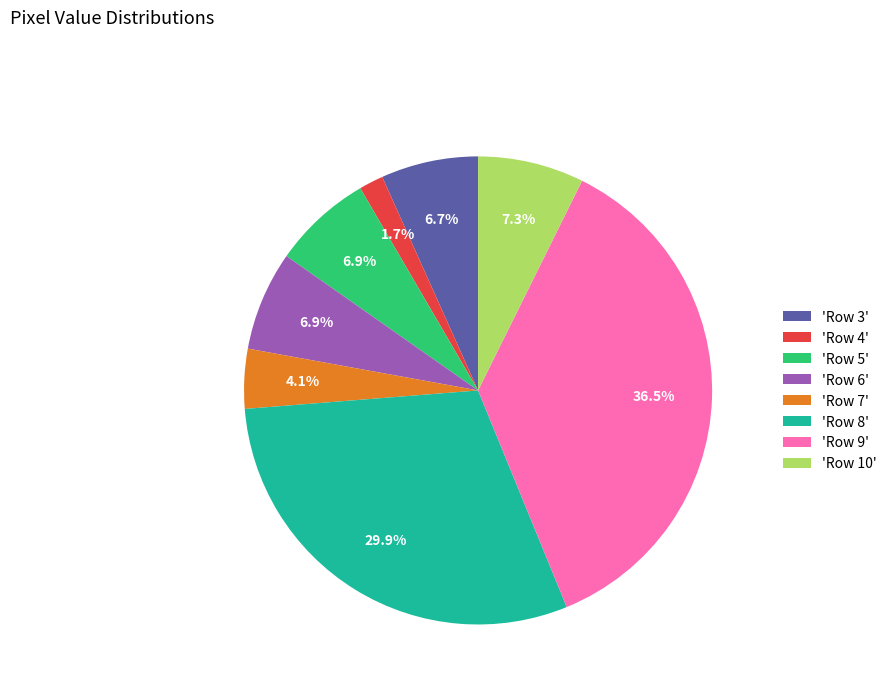

How much of the chart is everything except 'Row 7'?

95.9%